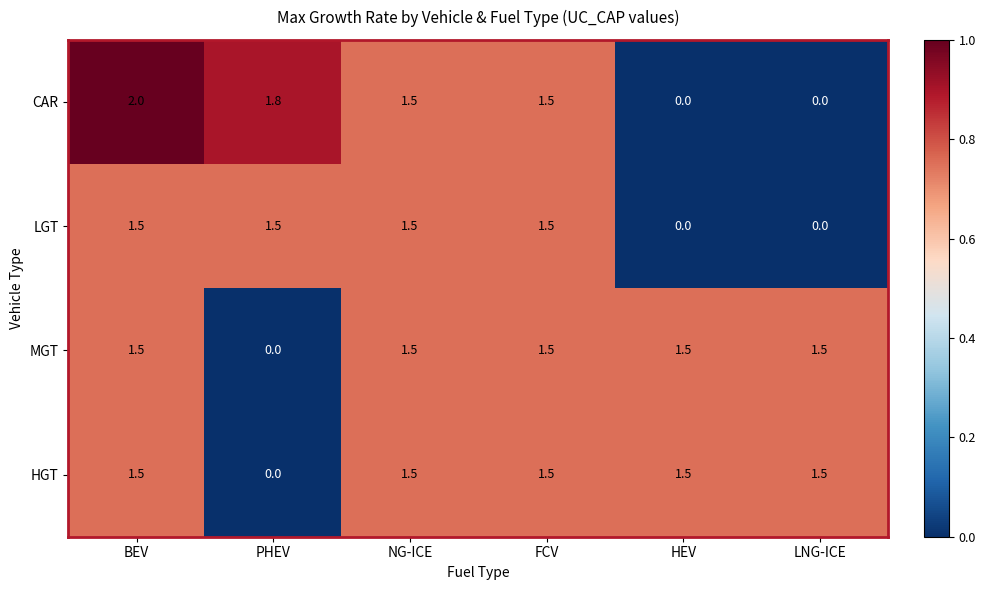

At which category is the sum across all series the highest?

BEV